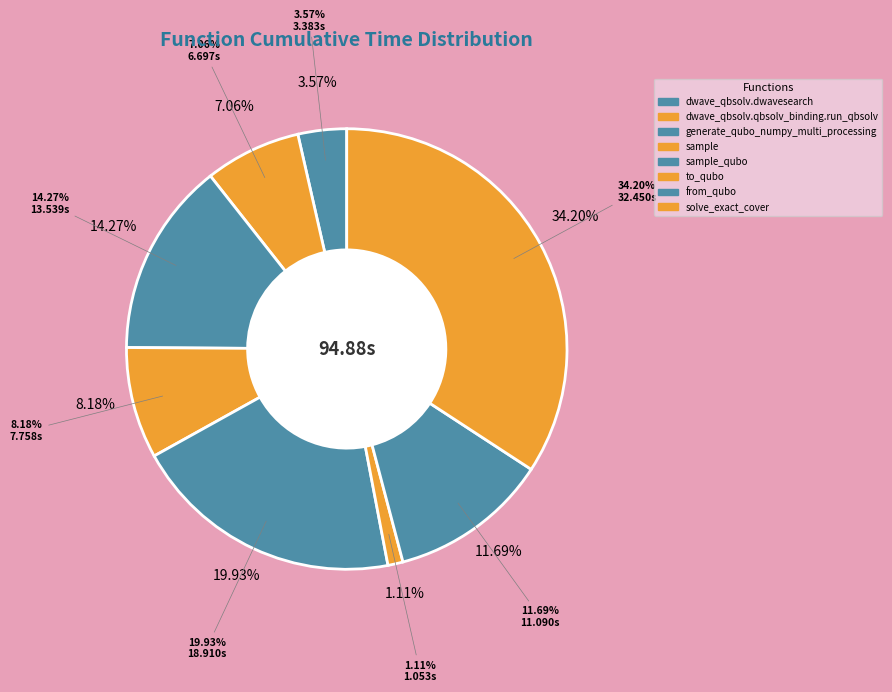

Which category has the smallest portion of the pie?

to_qubo